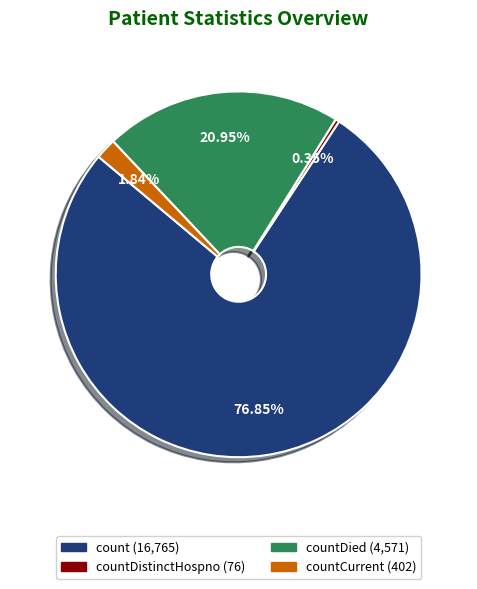

Is there a majority slice in this chart?

Yes